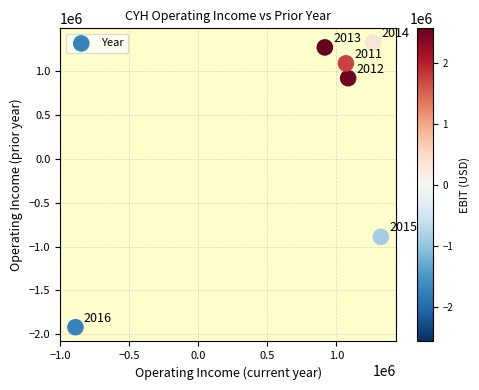

What is the average Y value?

296617